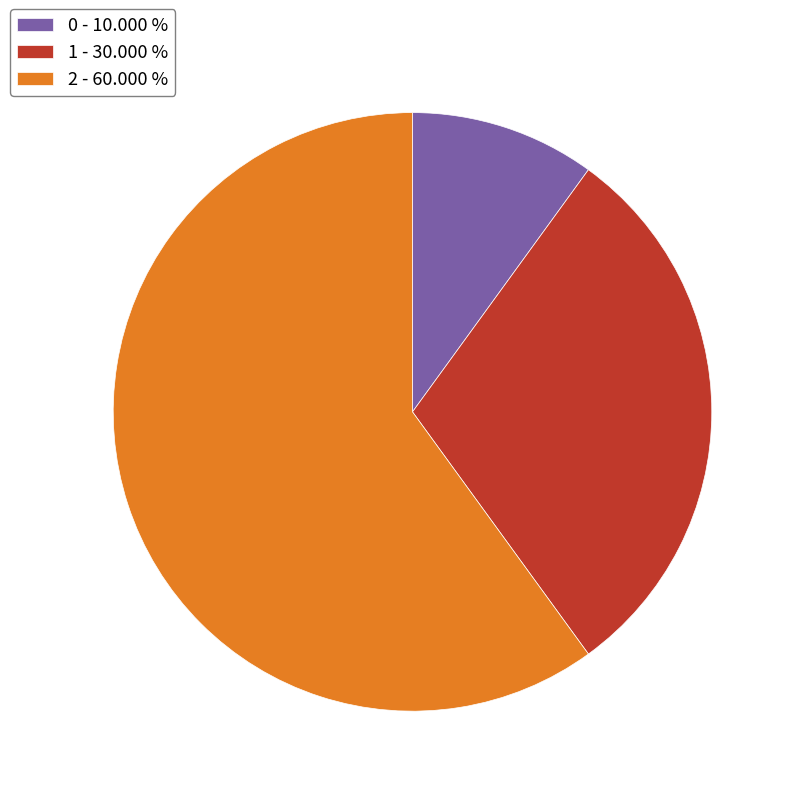

Is it true that 0 is 20% of the pie?

False